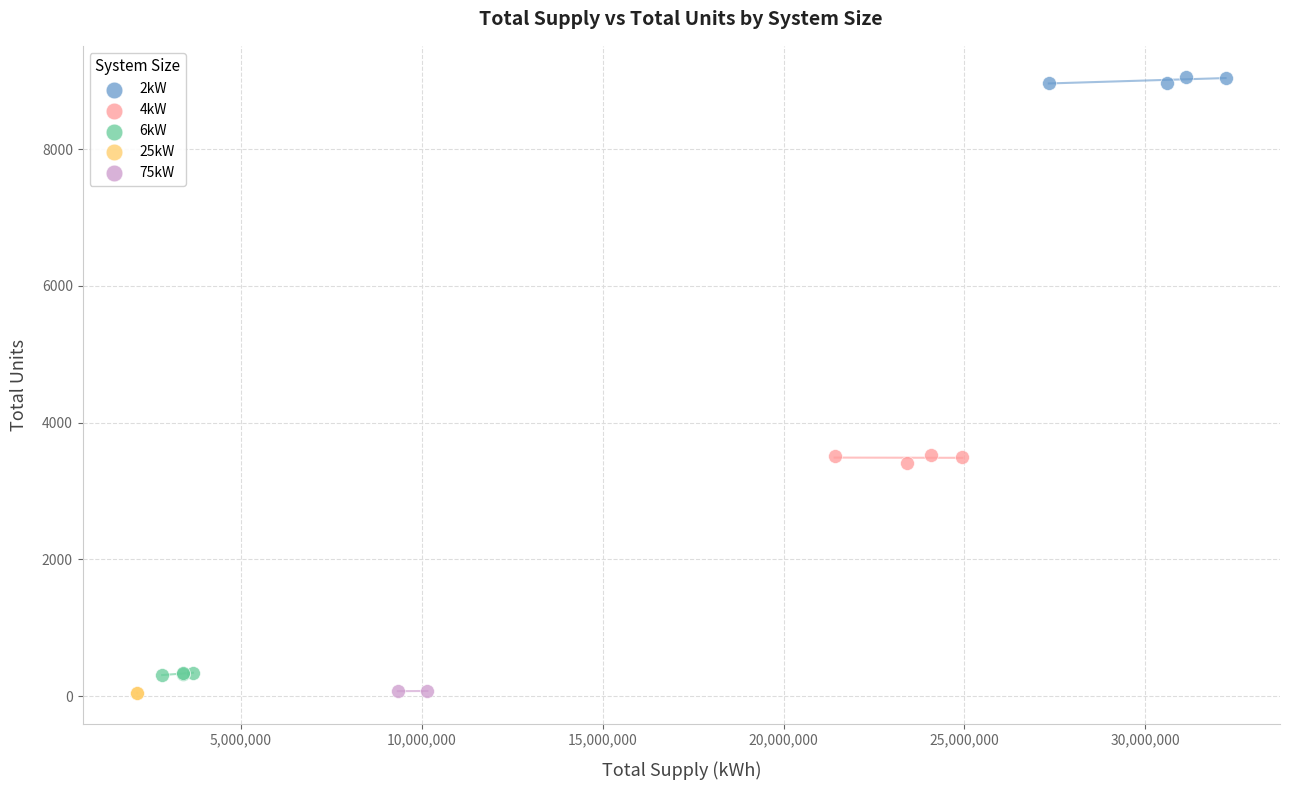

Which series reaches the maximum Y coordinate?

2kW